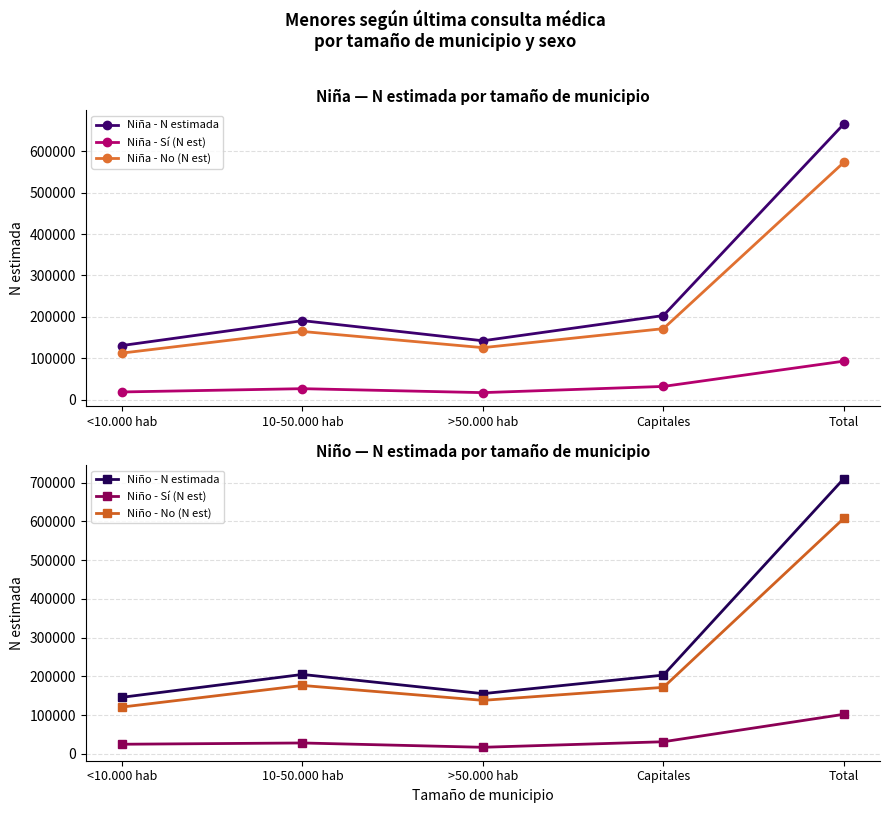

Does the chart have visible grid lines?

Yes